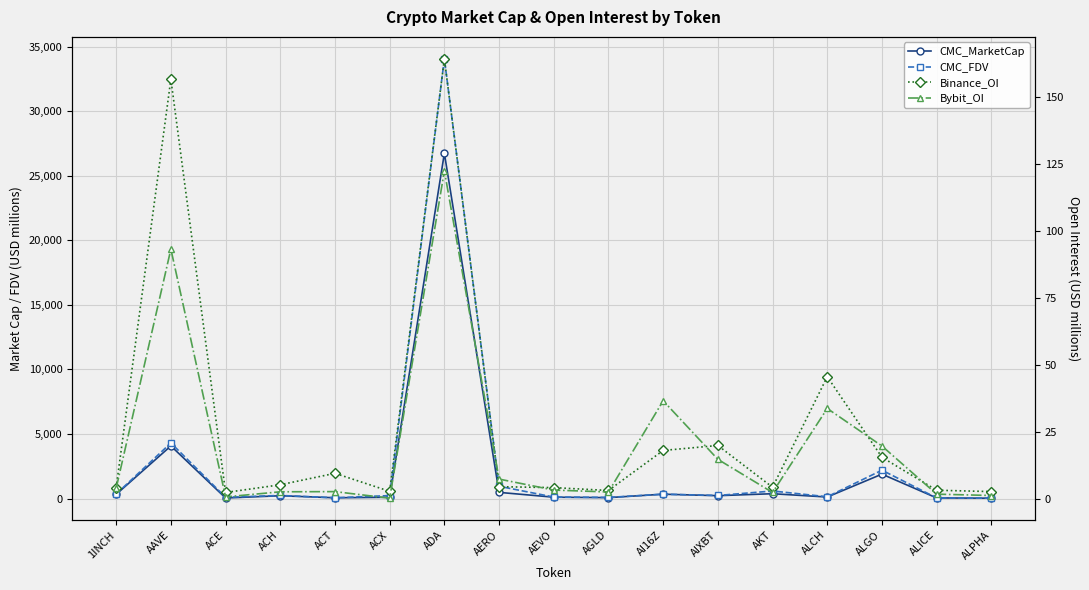

At how many categories does at least one series exceed 15705?

1